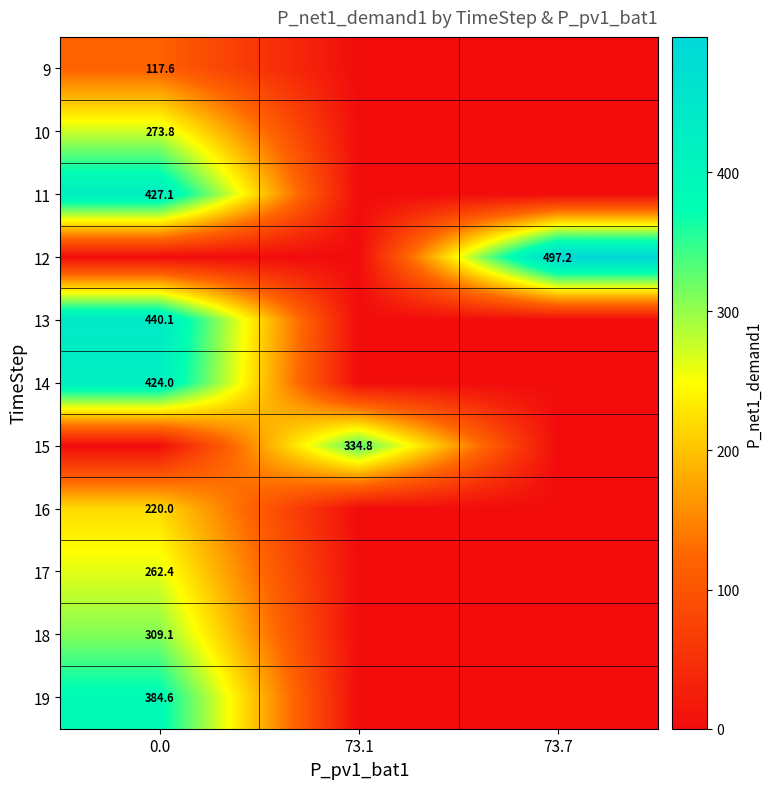

What is the spread (max minus min) of values at 73.7?

497.2